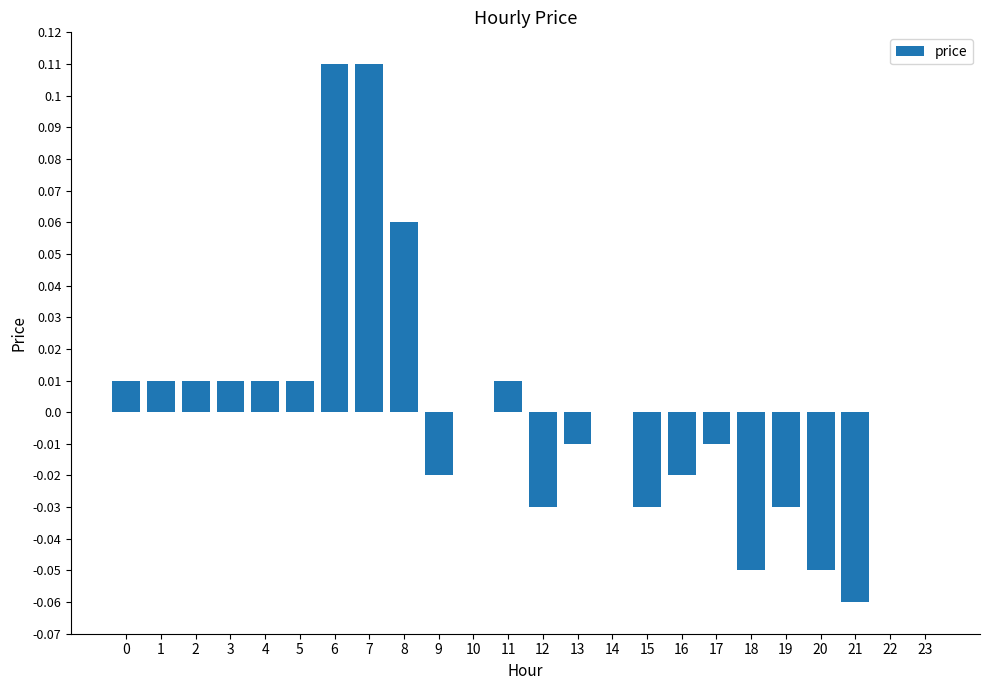

True or false: the data shows -0.0 at 17.

True